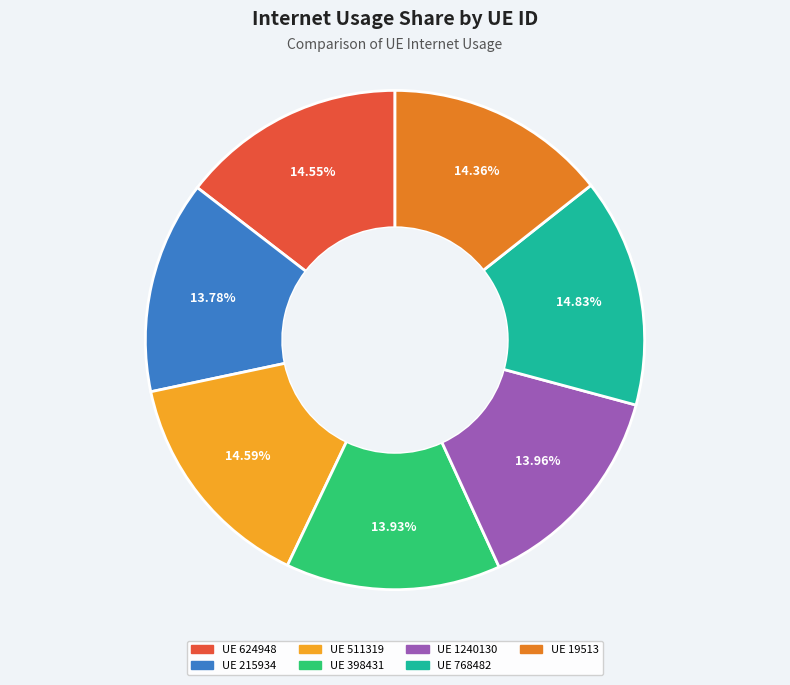

Combined, do UE 398431 and UE 19513 account for over 50%?

No